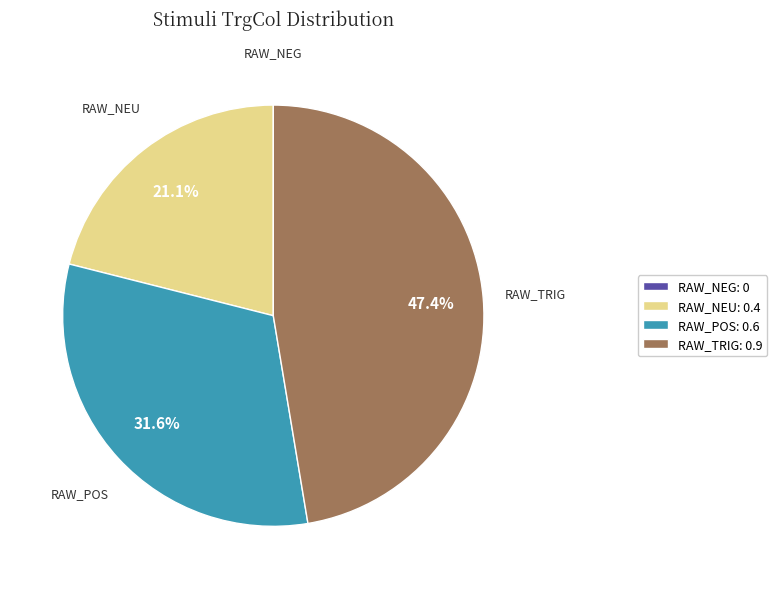

What is the largest slice in the pie chart?

RAW_TRIG: 0.9